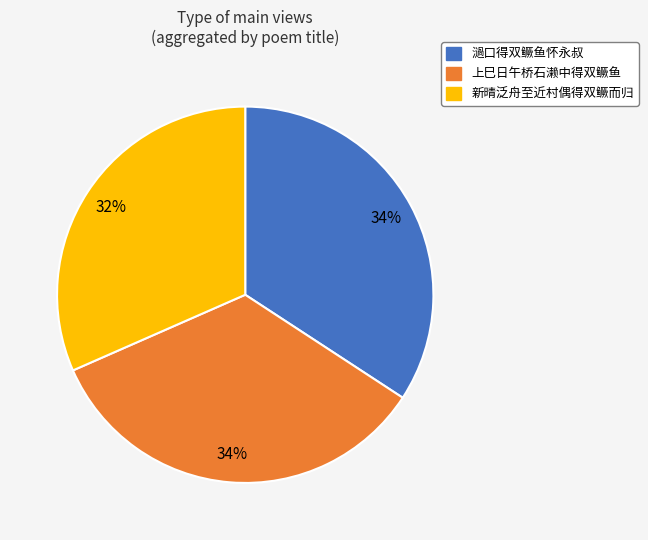

What is the smallest slice in the pie chart?

新晴泛舟至近村偶得双鳜而归